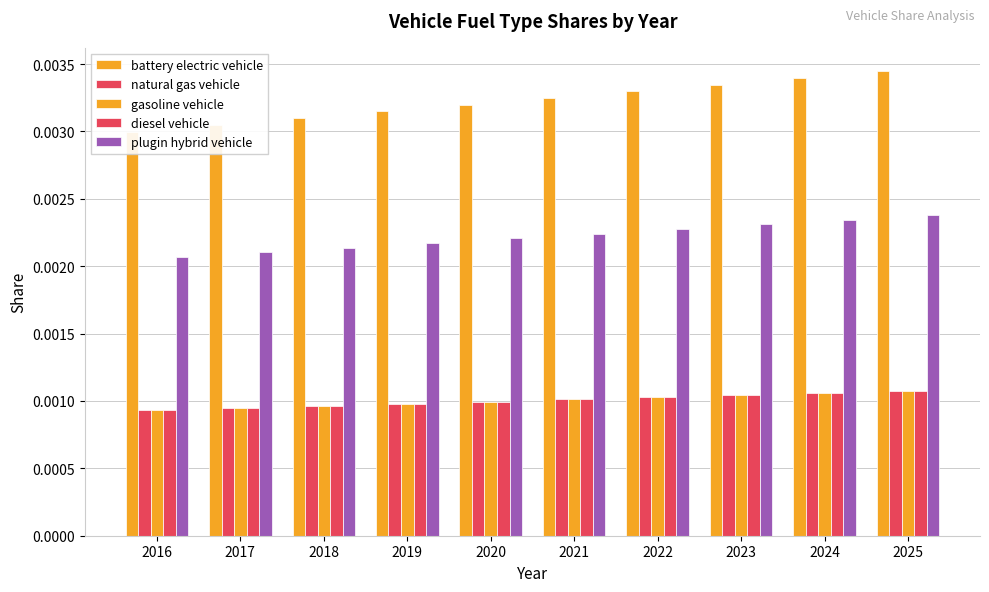

The diesel vehicle series shows 0.0 at 2022. True or false?

False